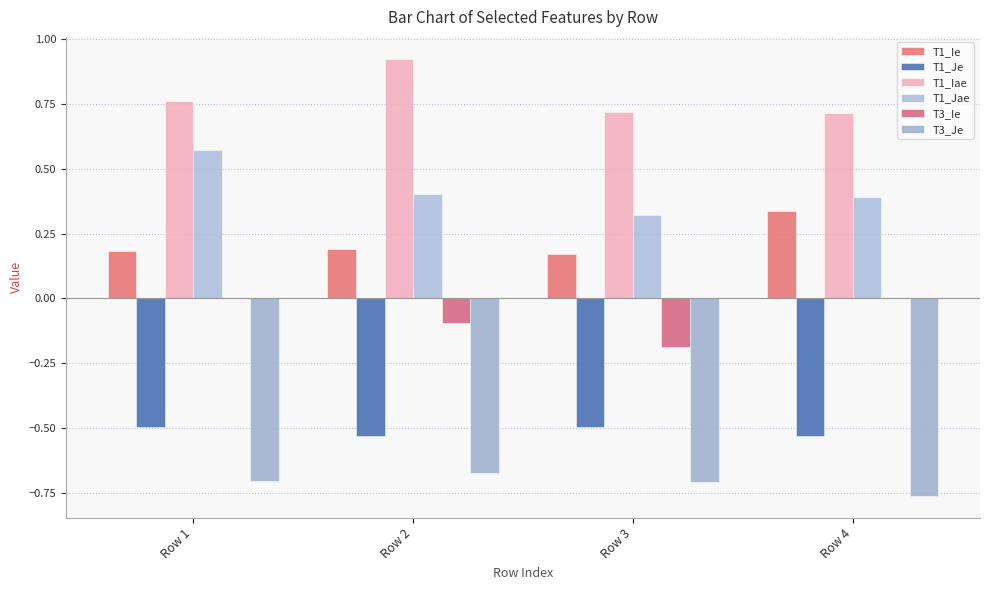

List the series in order of their peak value, lowest first.

T3_Je, T1_Je, T3_Ie, T1_Ie, T1_Jae, T1_Iae